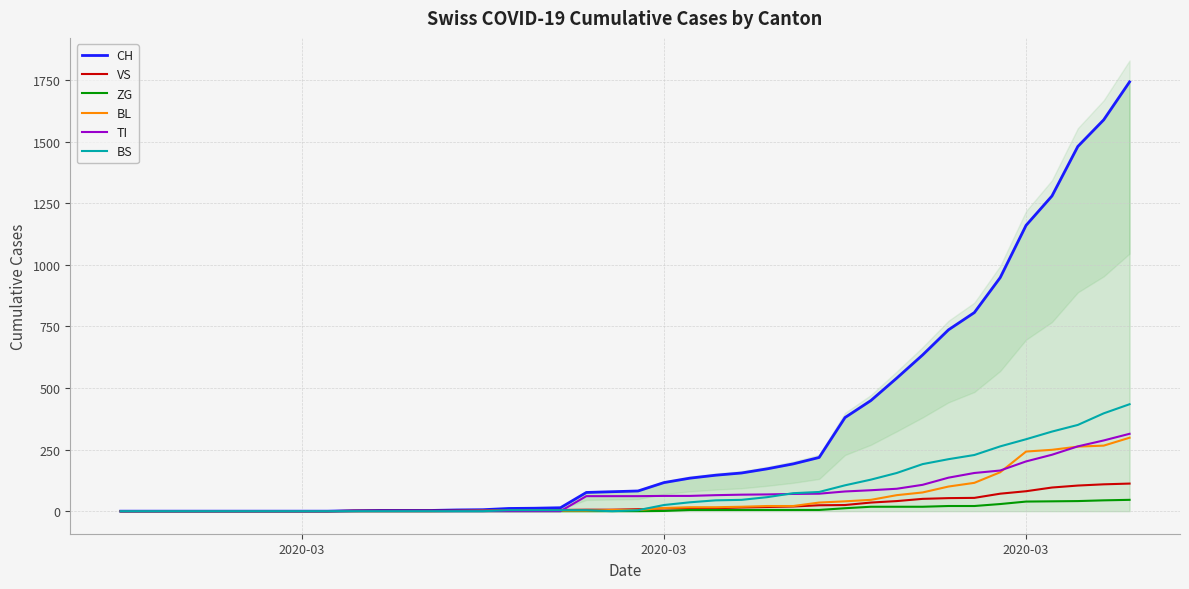

True or false: ZG and BL intersect in this chart.

False